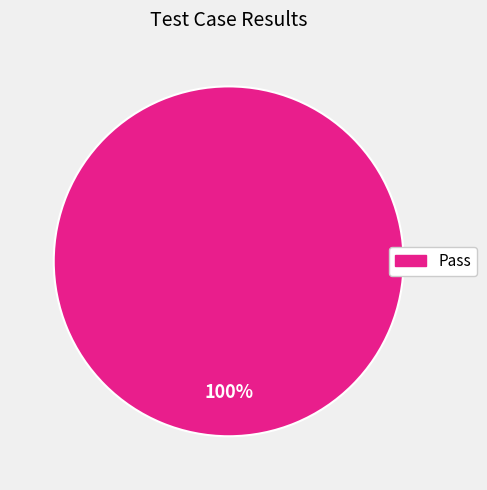

How many slices are in this pie chart?

1